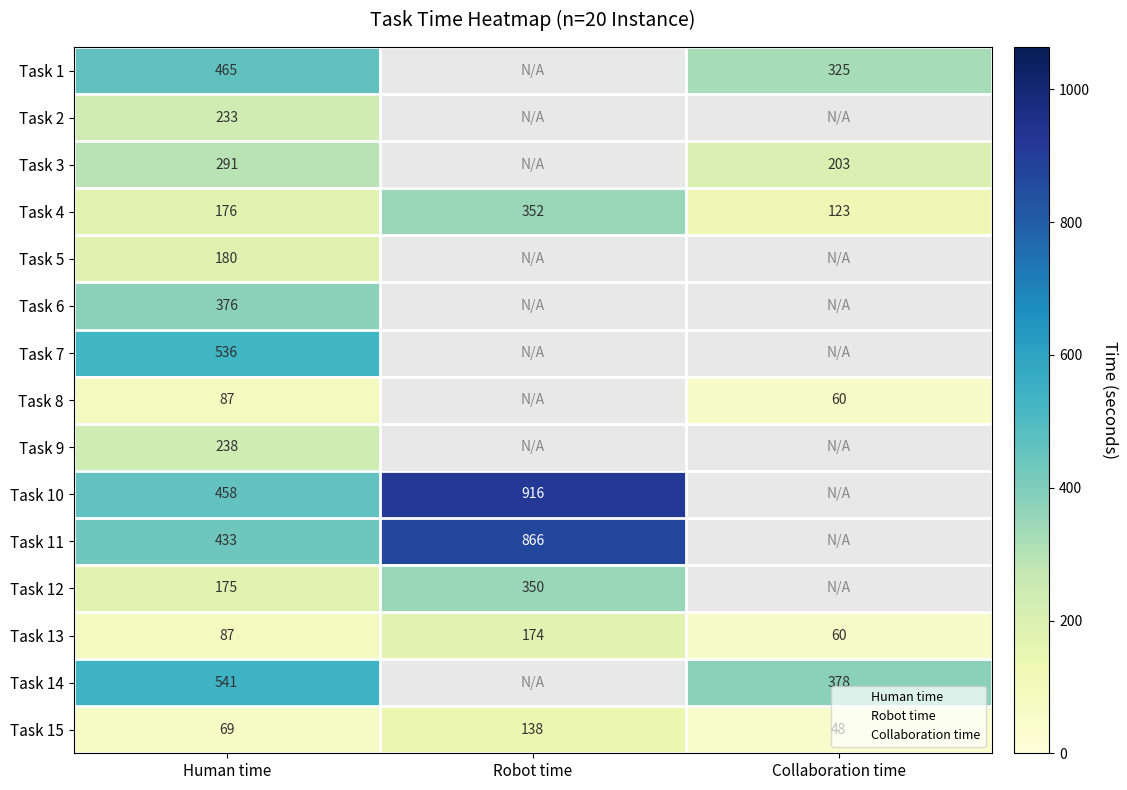

How many positive values does the Task 7 series have?

1